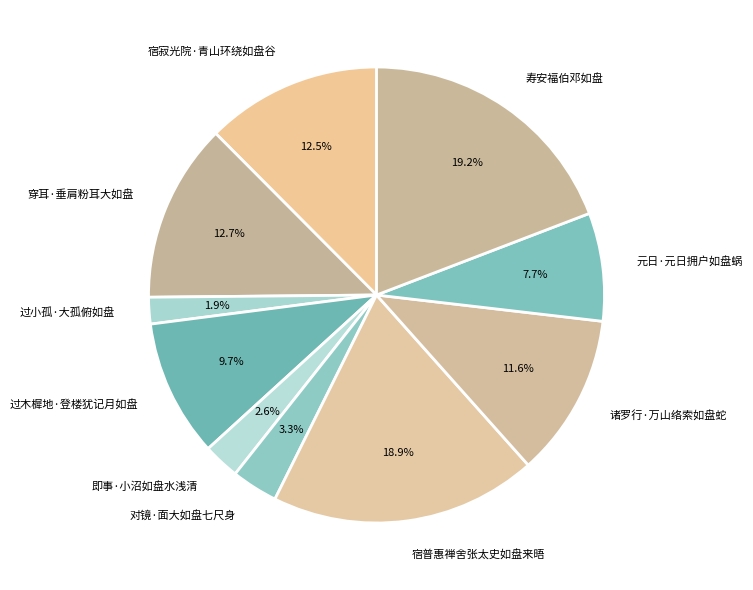

How many slices are in this pie chart?

10